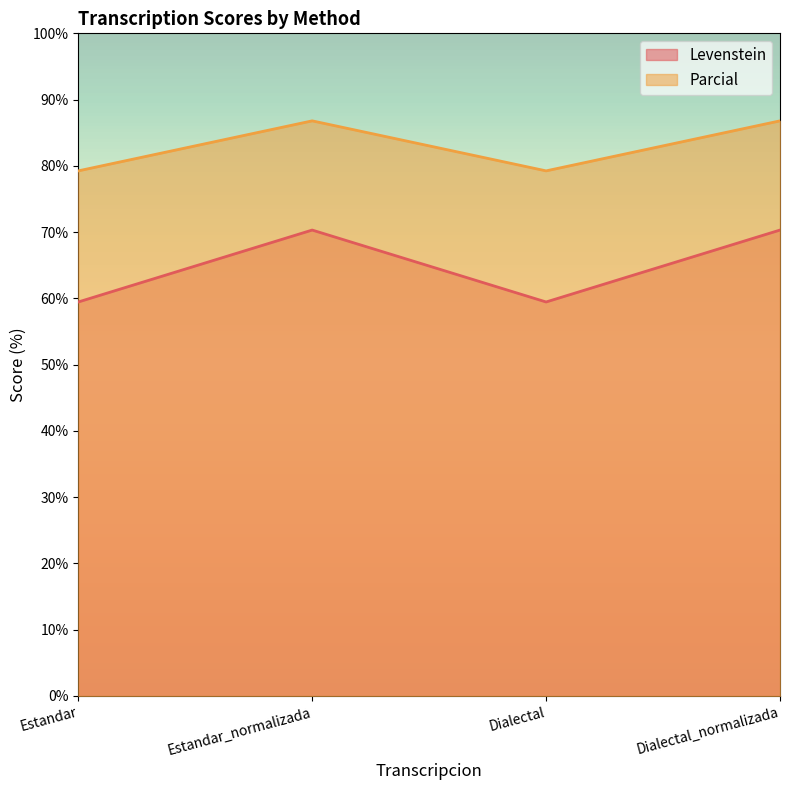

True or false: Parcial and Levenstein cross at least once.

False